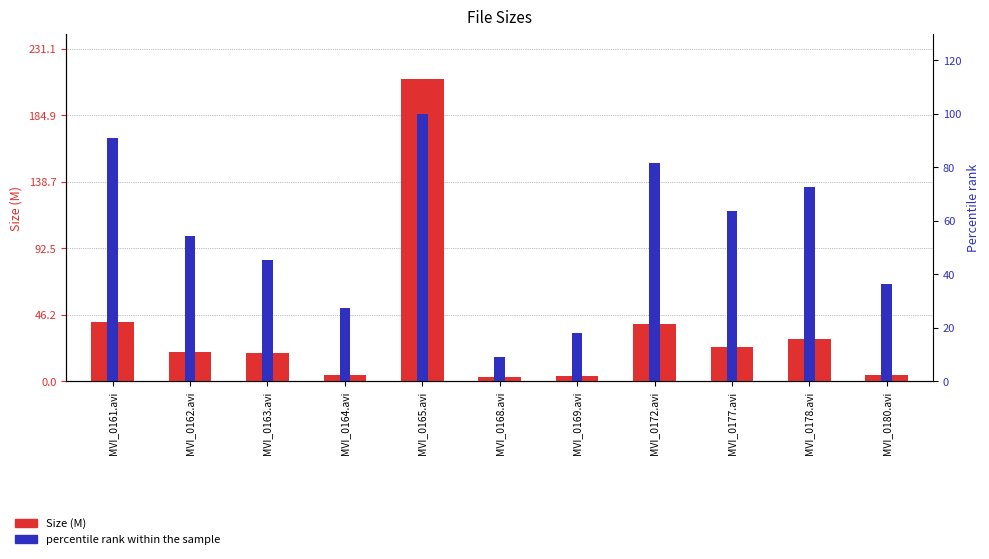

List the labels in order of percentile rank within the sample value, largest first.

MVI_0165.avi, MVI_0161.avi, MVI_0172.avi, MVI_0178.avi, MVI_0177.avi, MVI_0162.avi, MVI_0163.avi, MVI_0180.avi, MVI_0164.avi, MVI_0169.avi, MVI_0168.avi